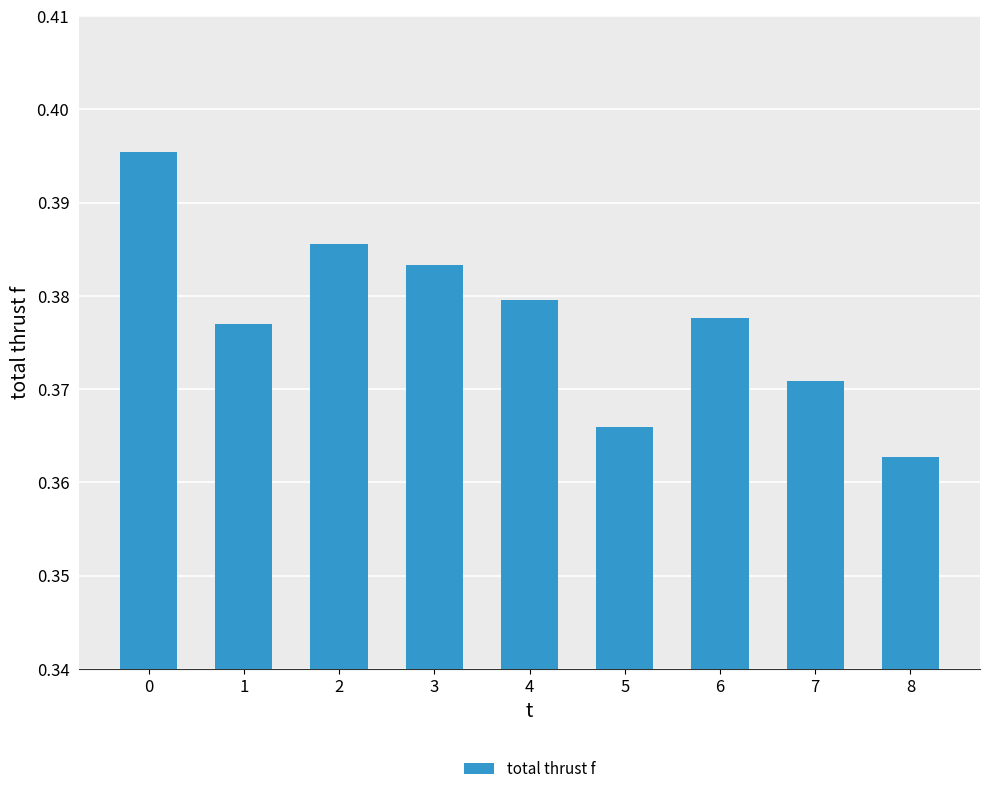

Which label corresponds to the smallest value in the chart?

8